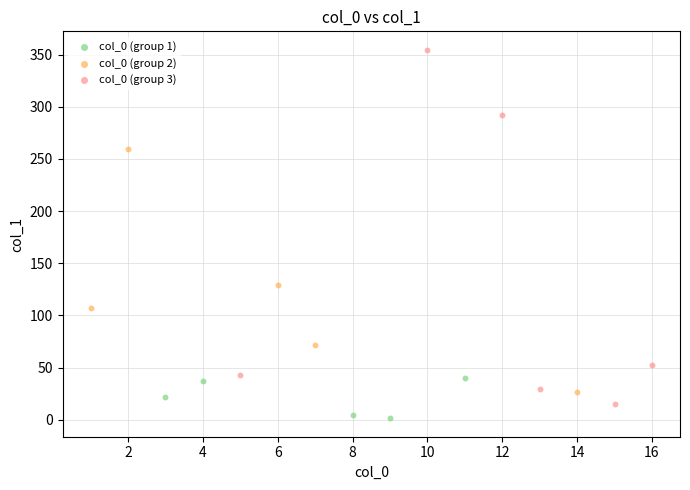

Which series contains the lowest Y value?

col_0 (group 1)